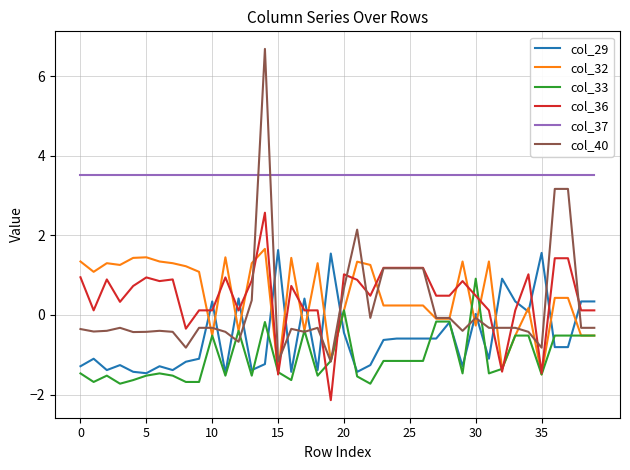

Which series has the widest spread of values?

col_40